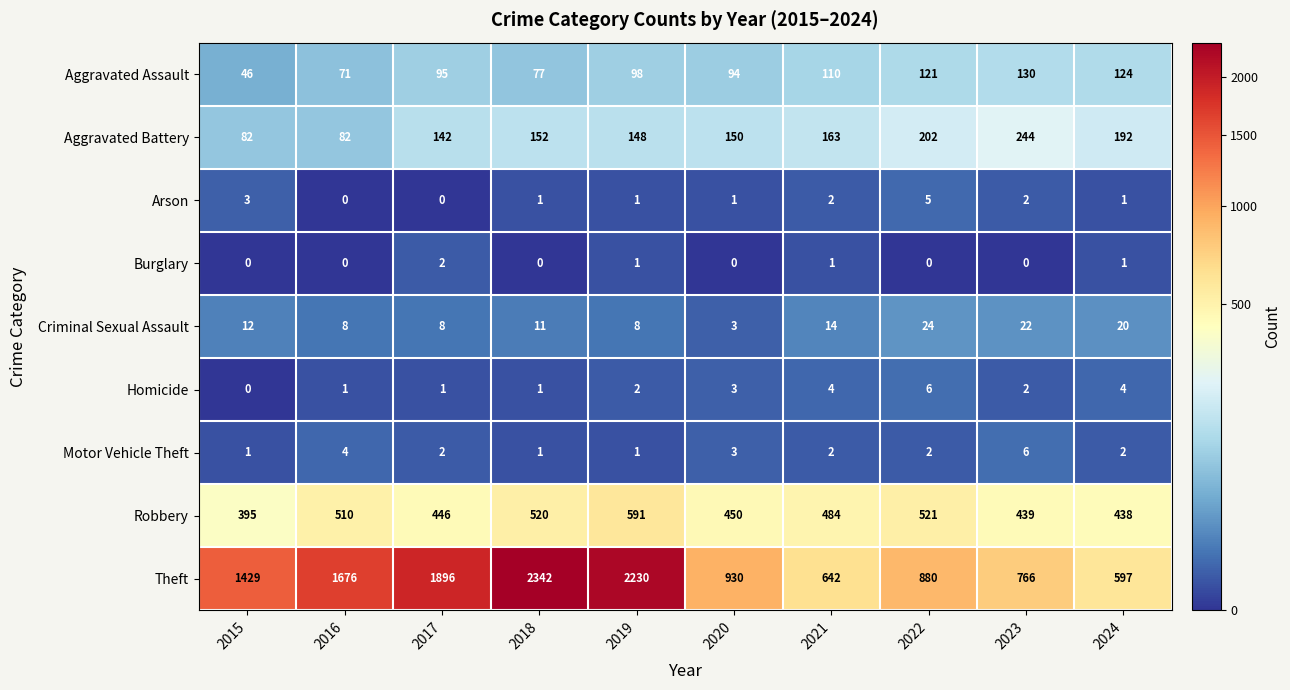

Between 2020 and 2022, which series saw the biggest shift?

Robbery